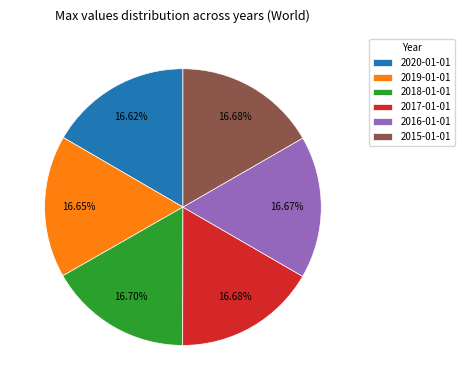

How many slices are in this pie chart?

6